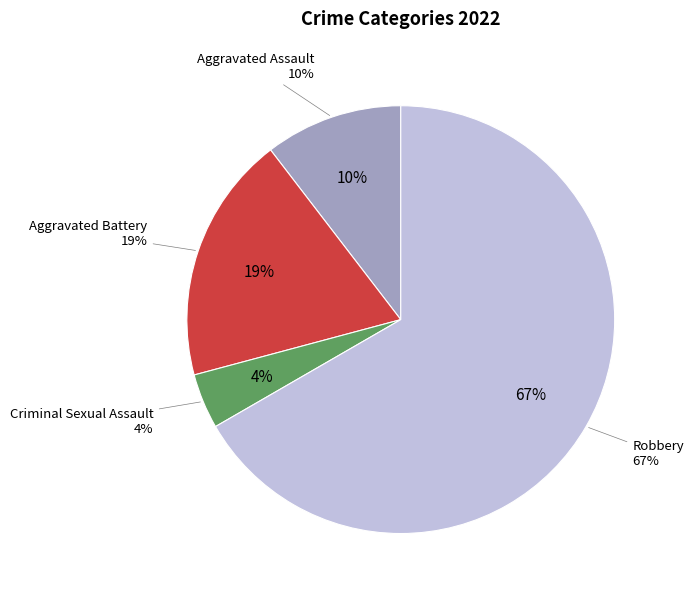

True or false: Aggravated Assault accounts for 1% of the total.

False